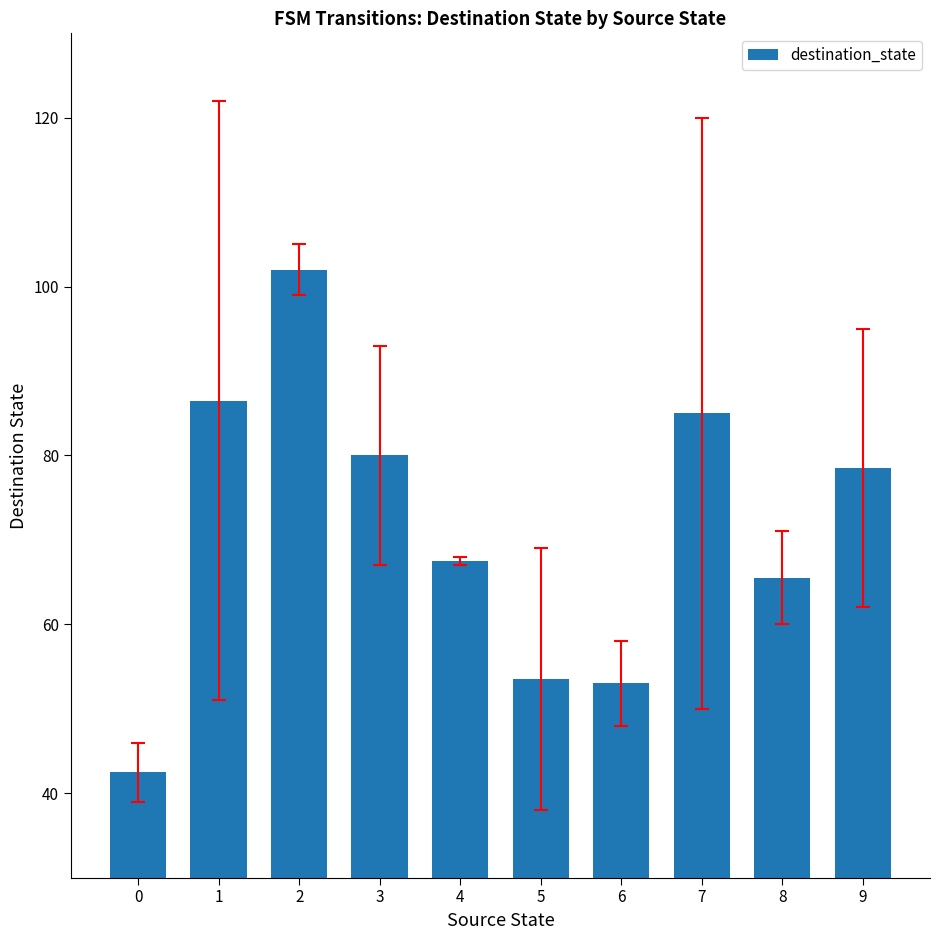

Is it true that the value at 1 is 86.5?

True